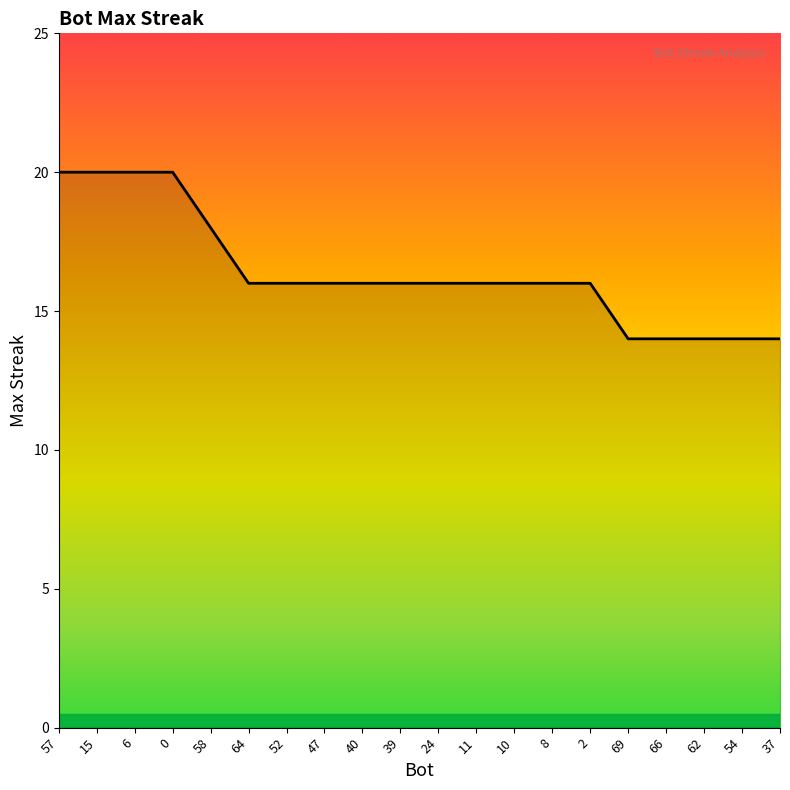

How many lines are shown in the chart?

1